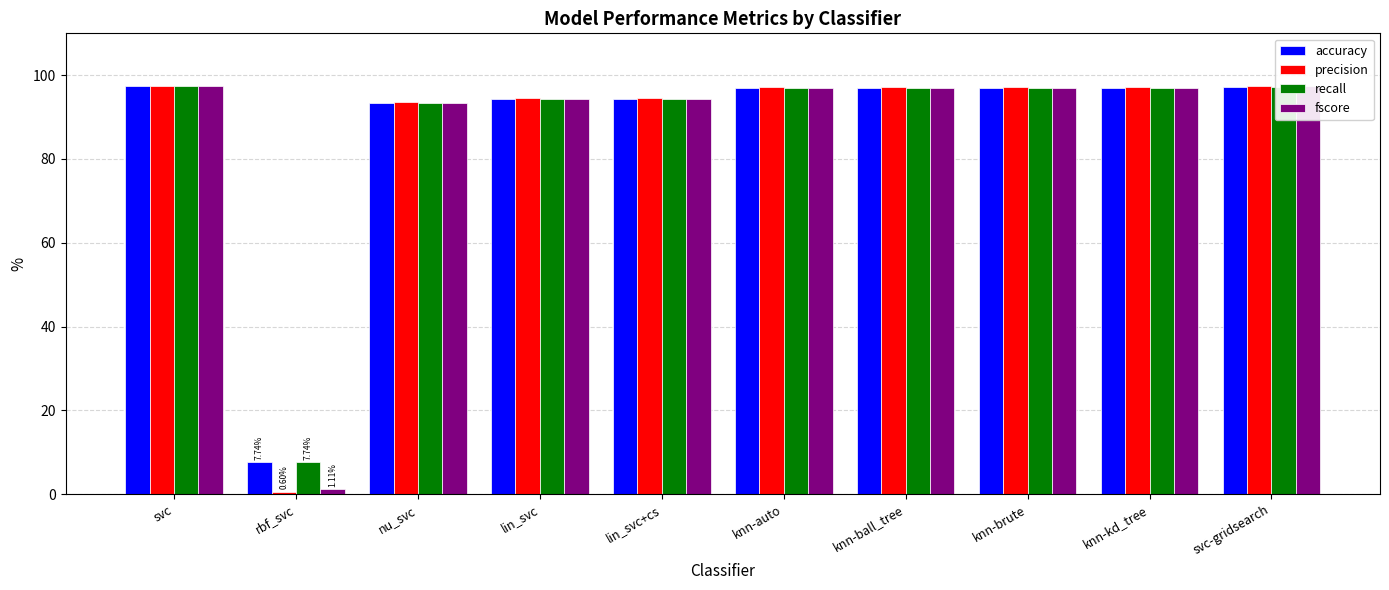

How many values in the fscore series exceed 96?

6